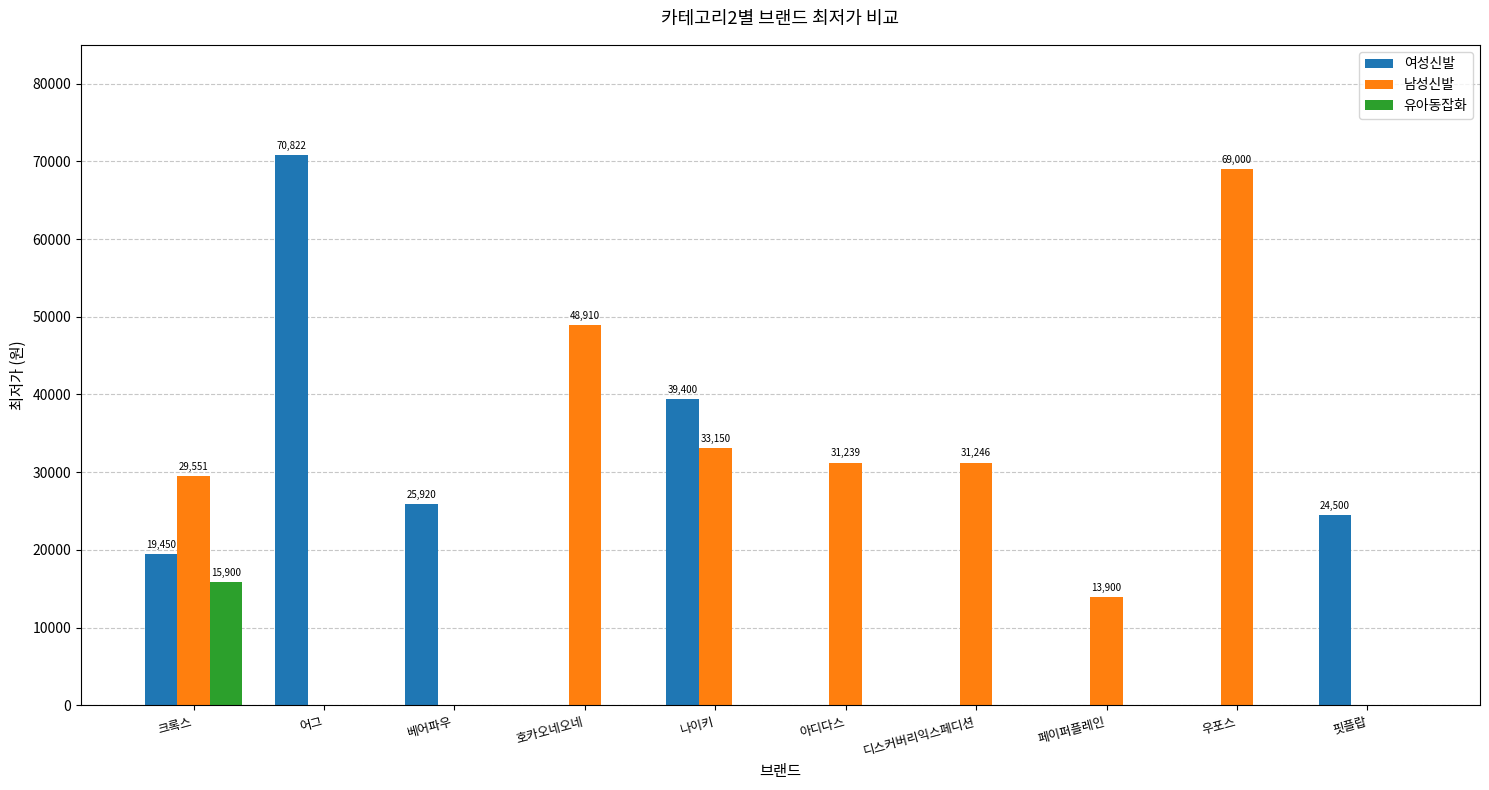

Count the number of categories in the chart.

10